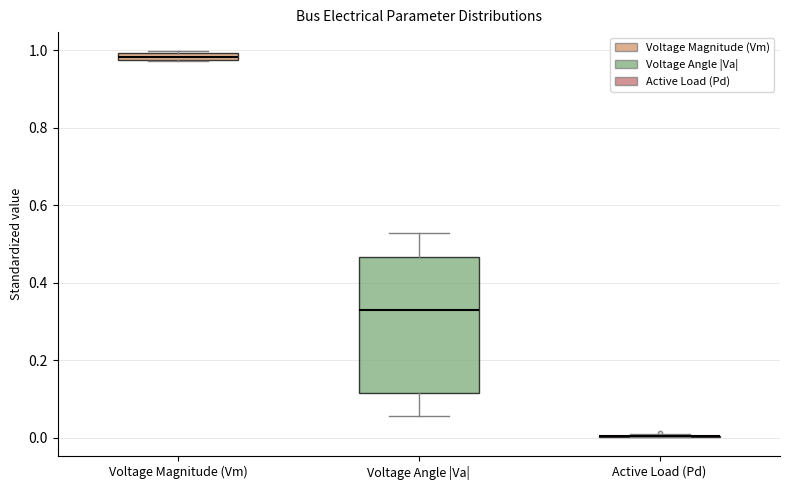

Comparing the boxes themselves (not the whiskers), which one is the tallest?

Voltage Angle |Va|